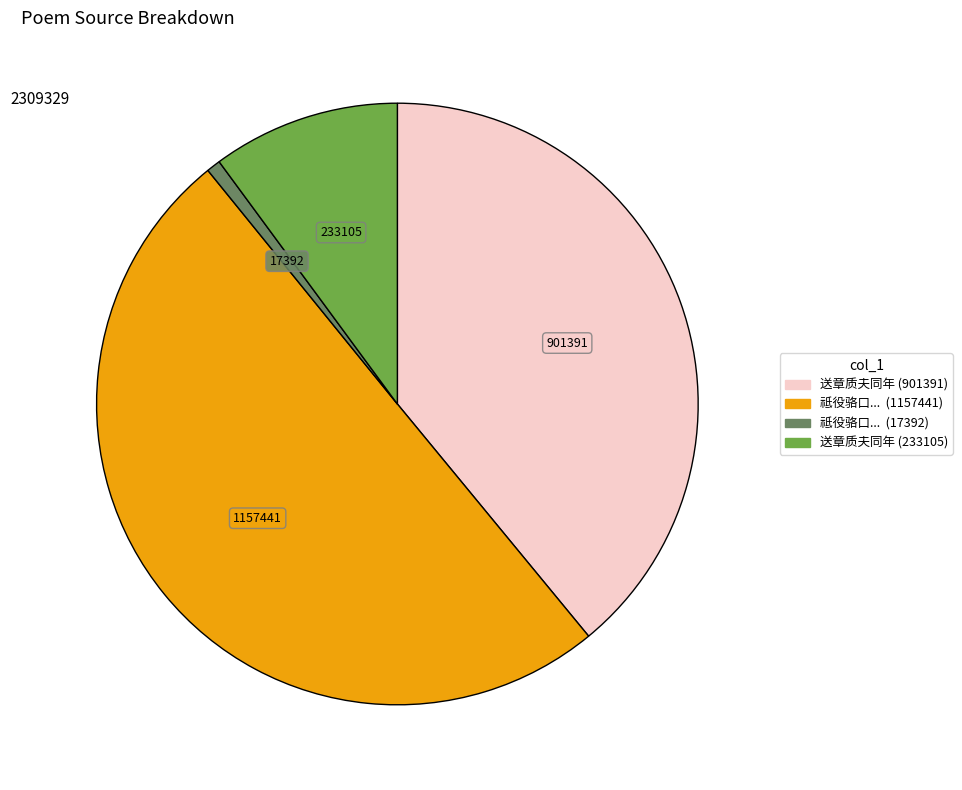

Count the number of slices in the pie.

4